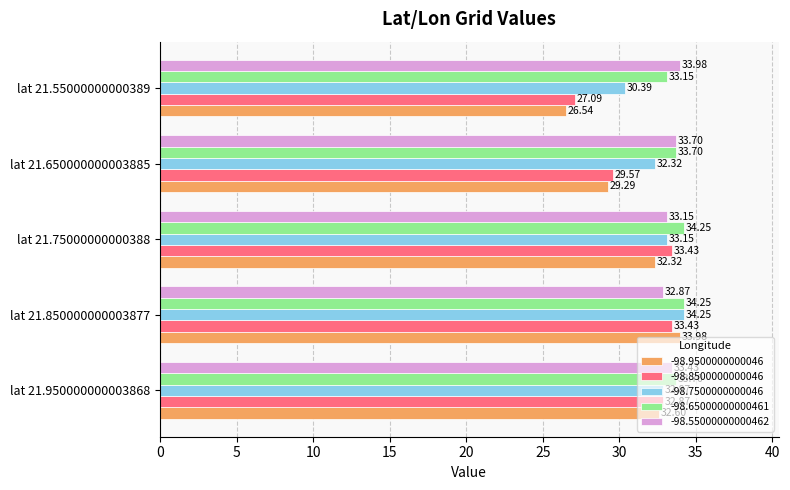

What is the difference between the highest and lowest values at lat 21.55000000000389?

7.4